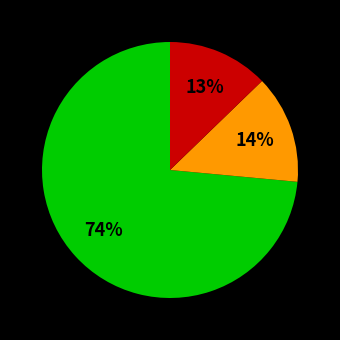

Is there any slice that represents more than half of the pie?

Yes